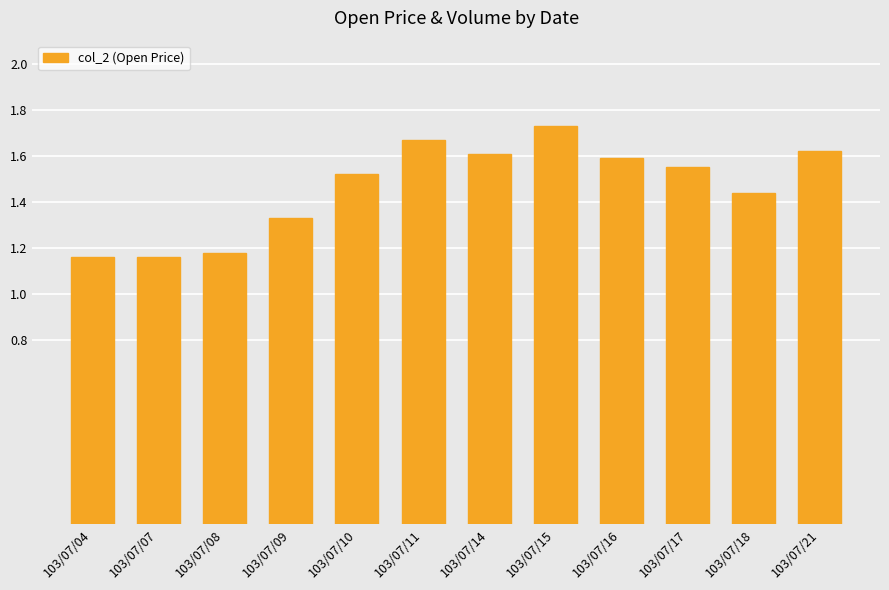

Which category has the highest value across all series?

103/07/15